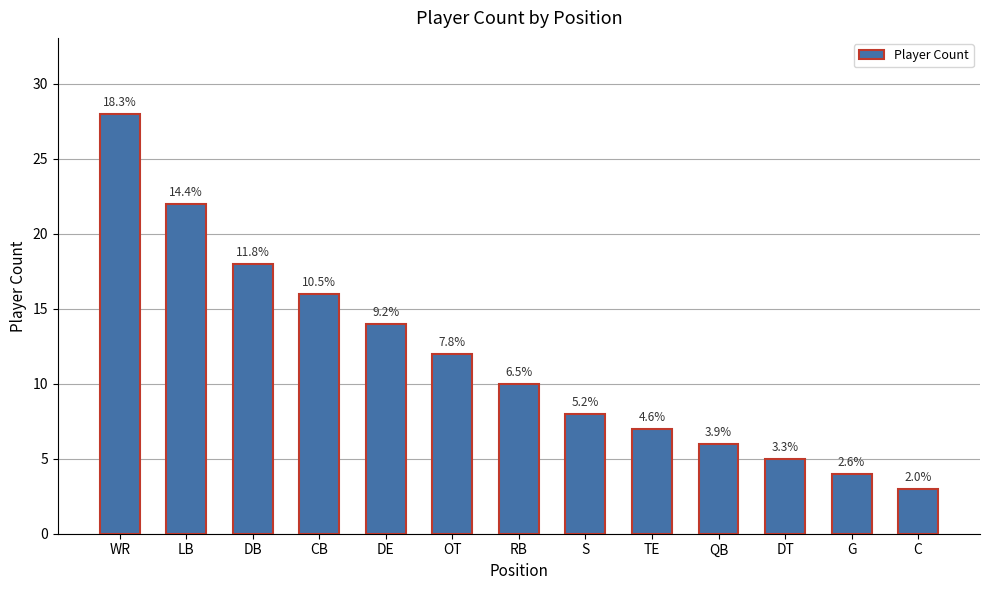

Does the chart contain any negative values?

No